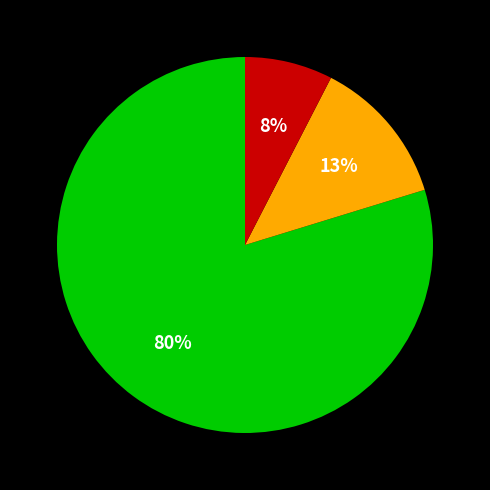

To the nearest percent, what is the average slice percentage?

33%